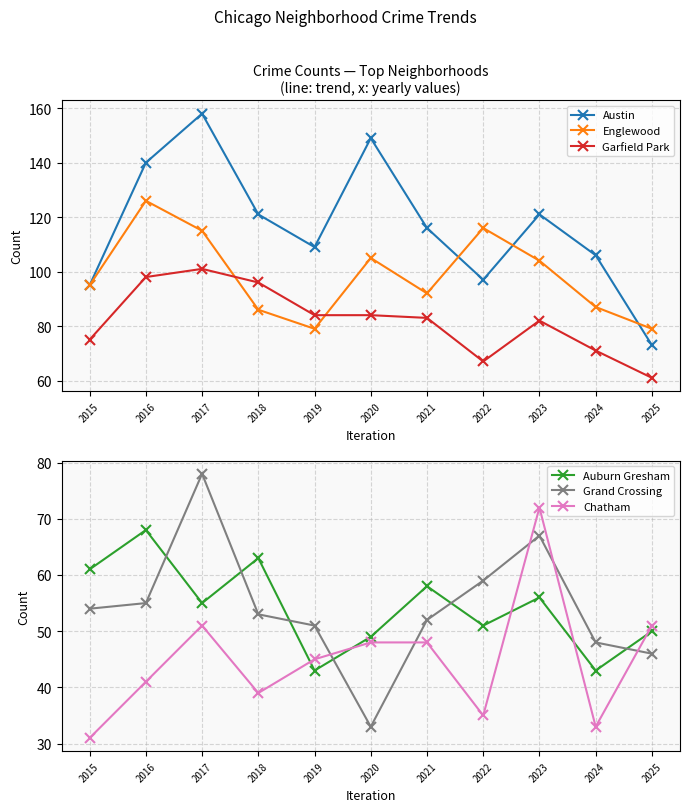

At which category does Grand Crossing reach its first local peak?

2017